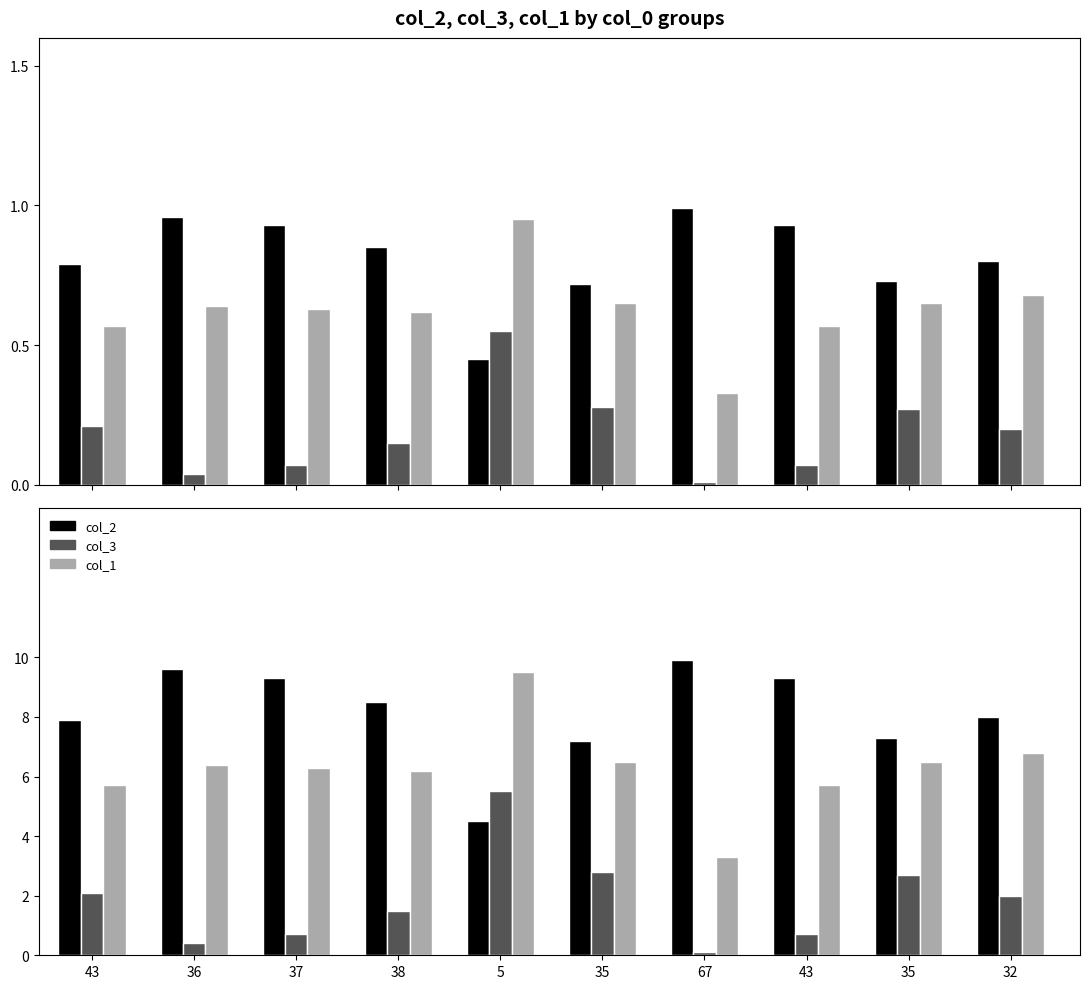

Which category has the highest value in the col_2 series?

67